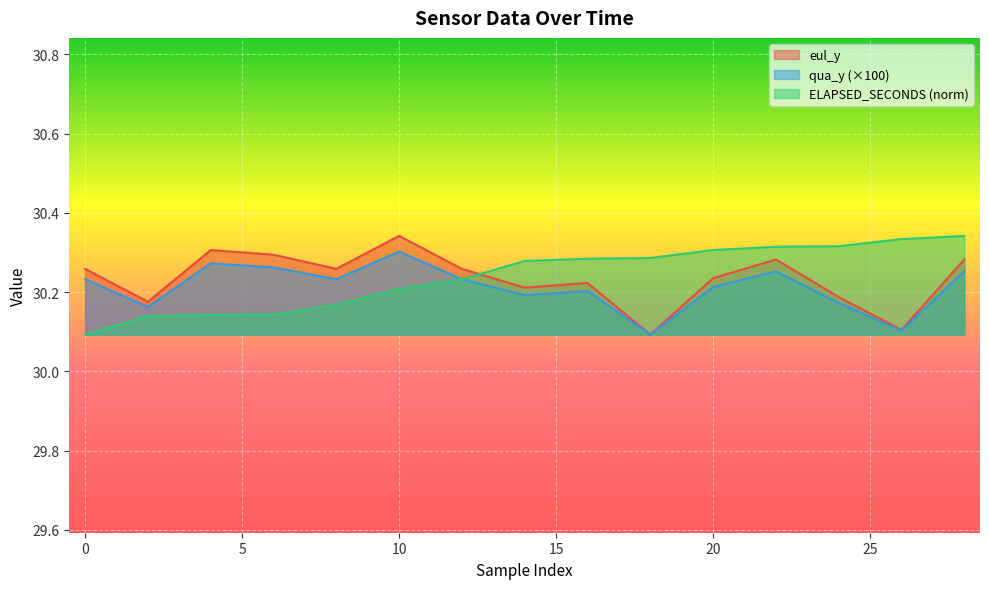

In qua_y, how many points are lower than both neighbors (excluding endpoints)?

5